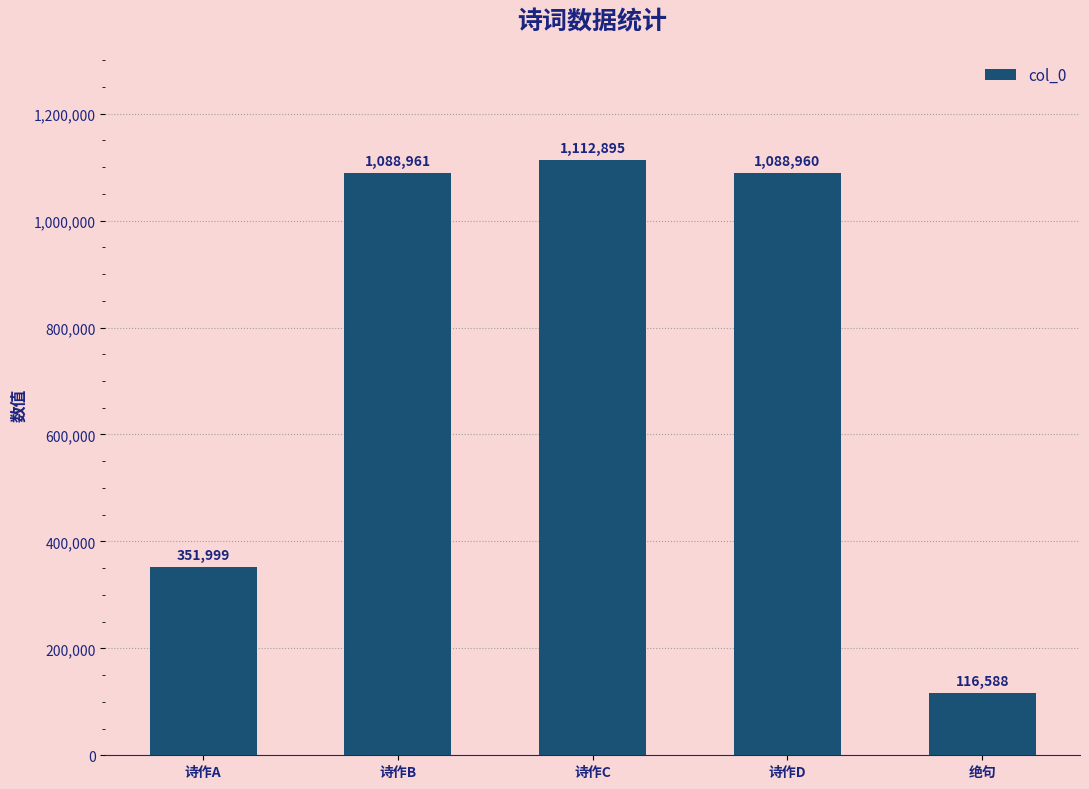

Reading left to right, transcribe all the data shown in this chart.

351999	1088961	1112895	1088960	116588